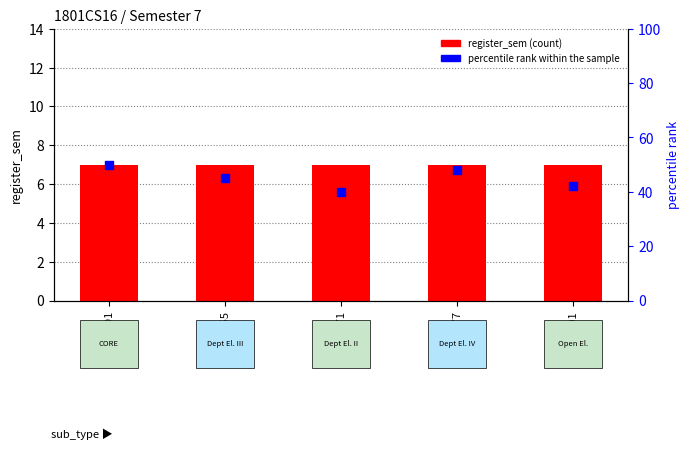

At which category is the sum across all series the highest?

CS491